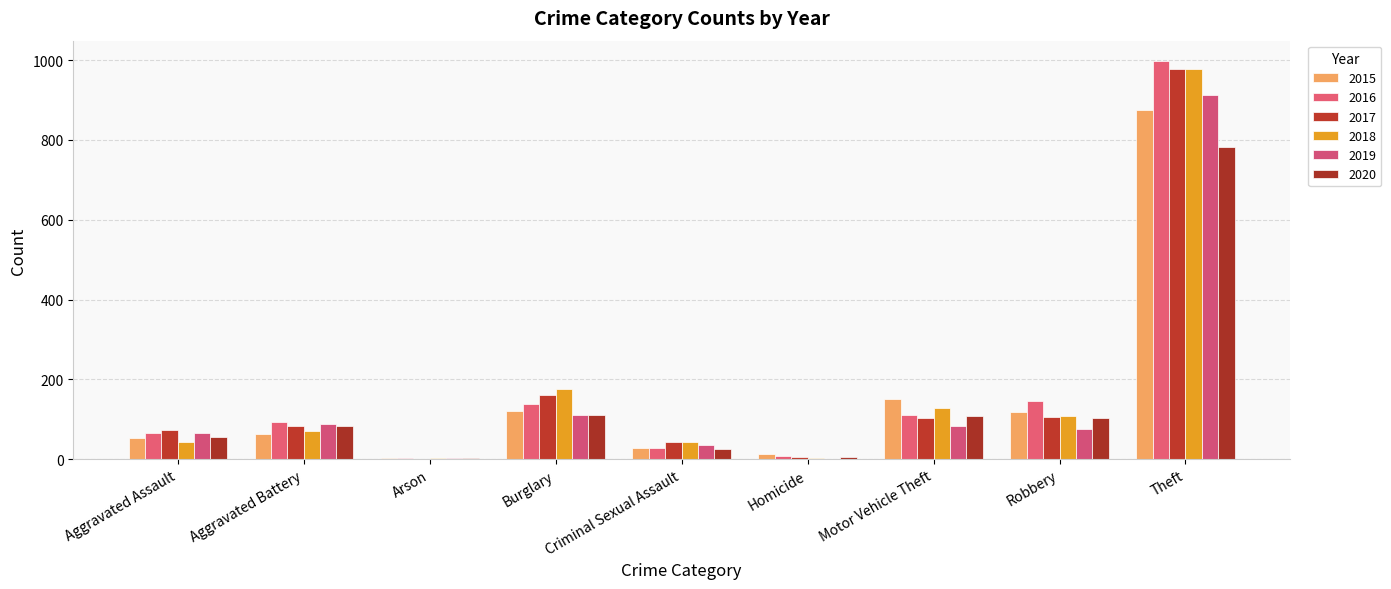

Where is 2019 nearest to the value 457?

Burglary